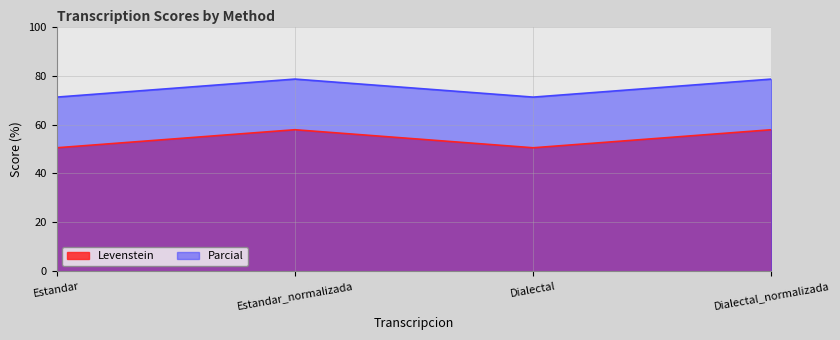

What is the label of the 4th point from the left?

Dialectal_normalizada